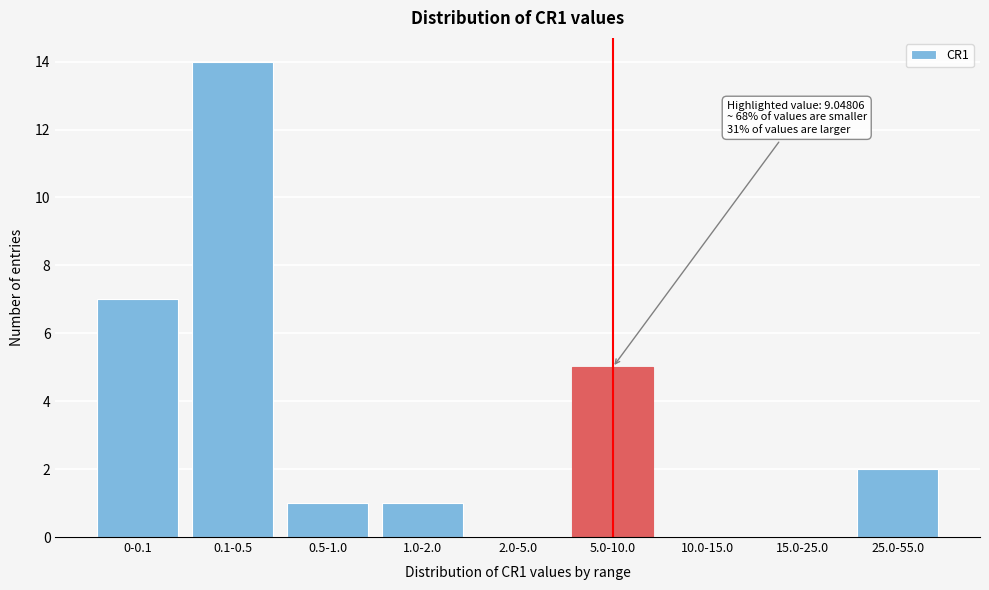

Reading right to left, transcribe all the data shown in this chart.

25.0-55.0=2	15.0-25.0=0	10.0-15.0=0	5.0-10.0=5	2.0-5.0=0	1.0-2.0=1	0.5-1.0=1	0.1-0.5=14	0-0.1=7